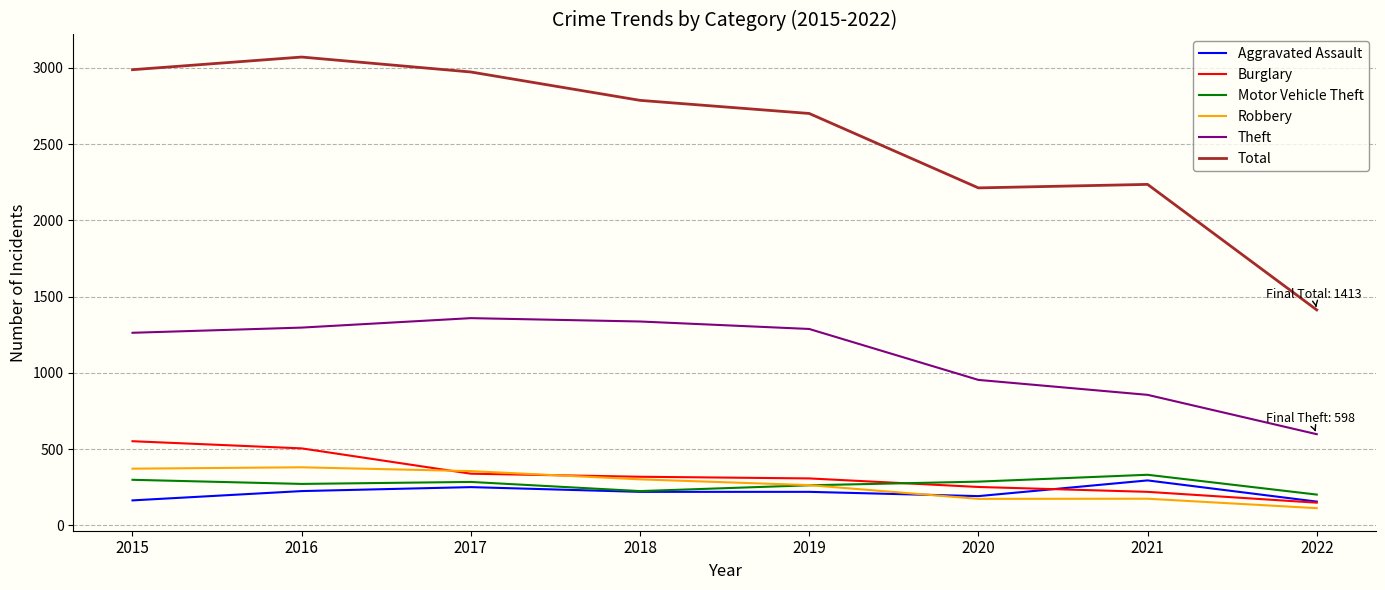

The Robbery series shows 372 at 2015. True or false?

True